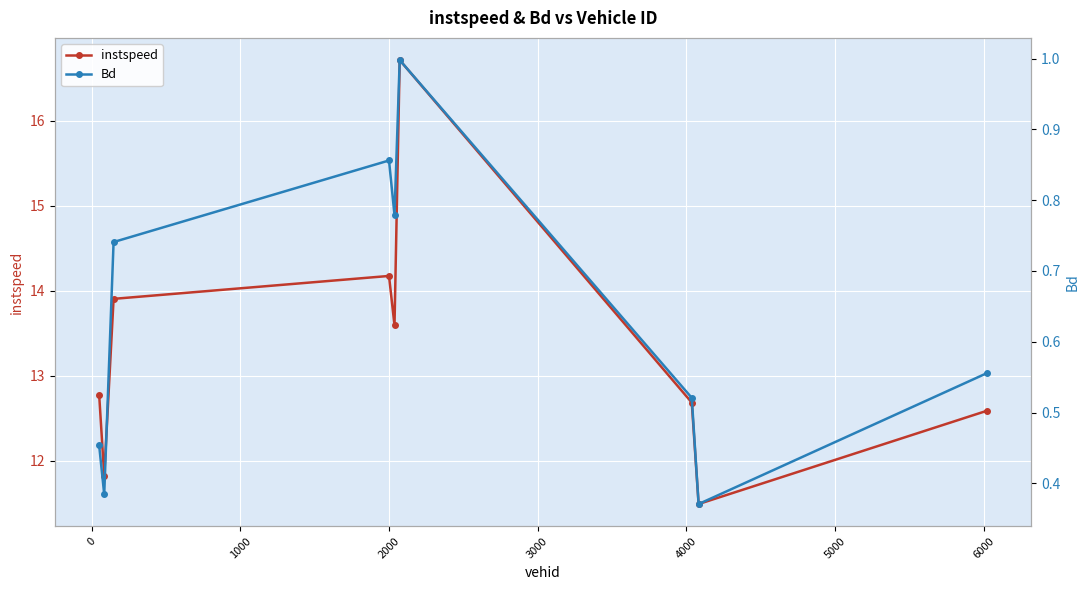

Where is the first local maximum for Bd?

2000